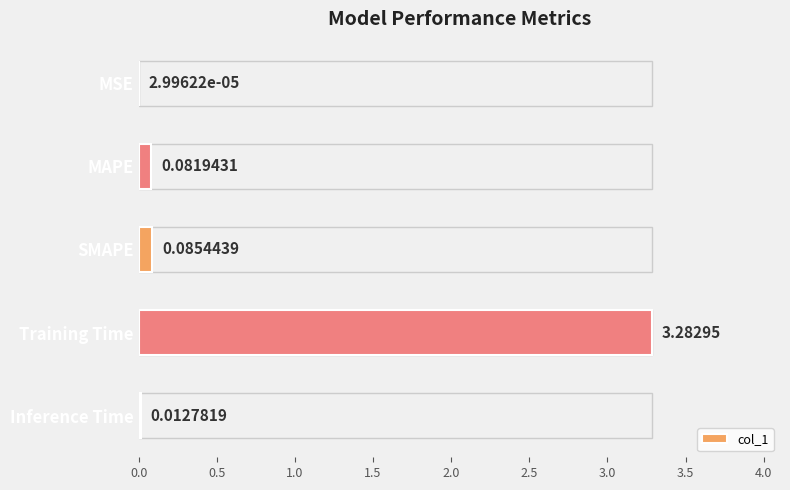

Which label corresponds to the largest value in the chart?

Training Time